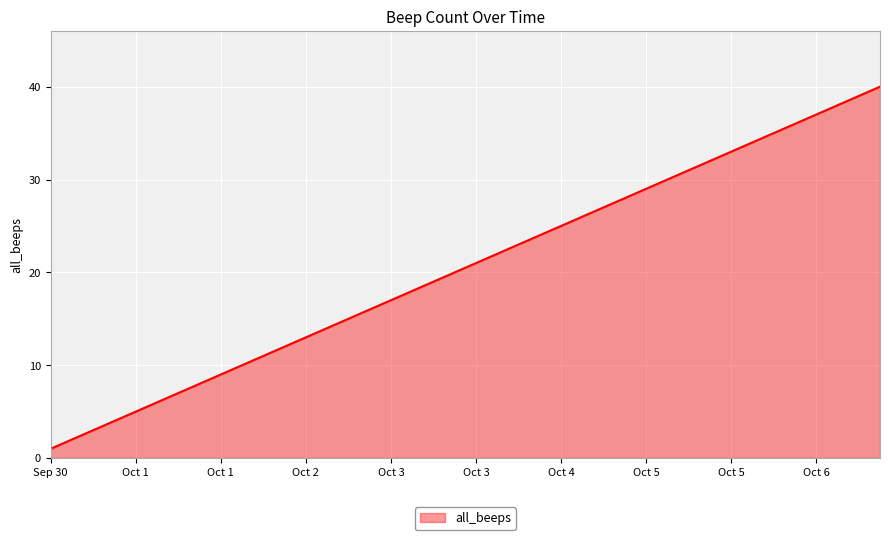

Does the chart display data point markers on the line(s)?

No